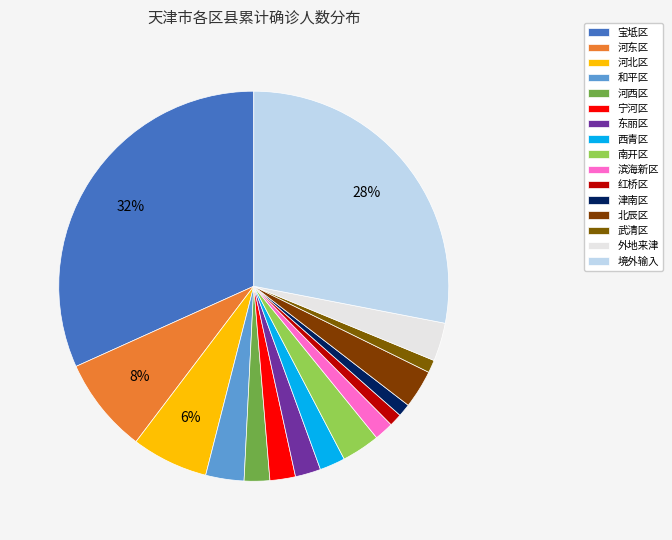

How many segments does this pie chart have?

16